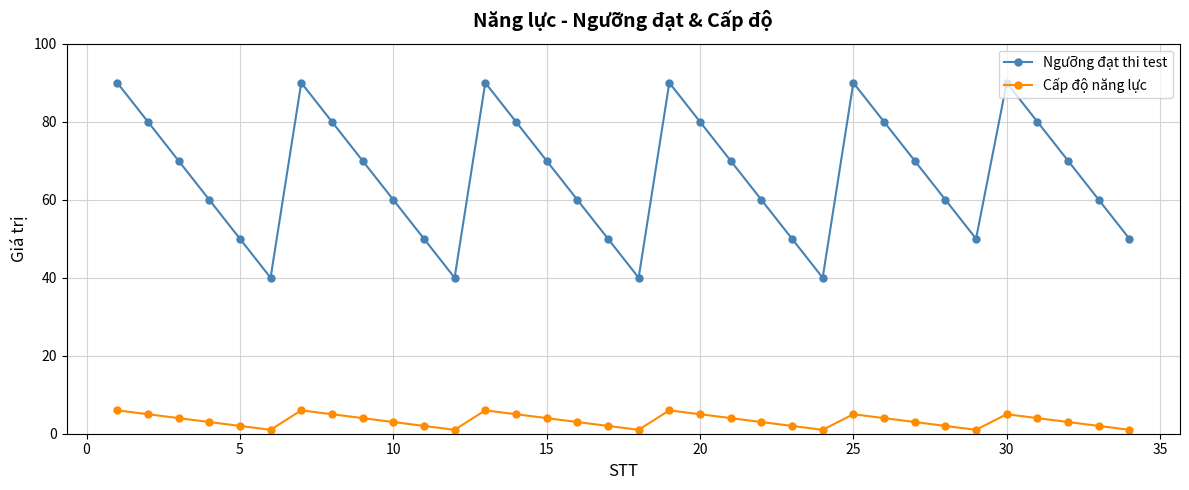

Count the Cấp độ năng lực values in the range 2 to 5.

24